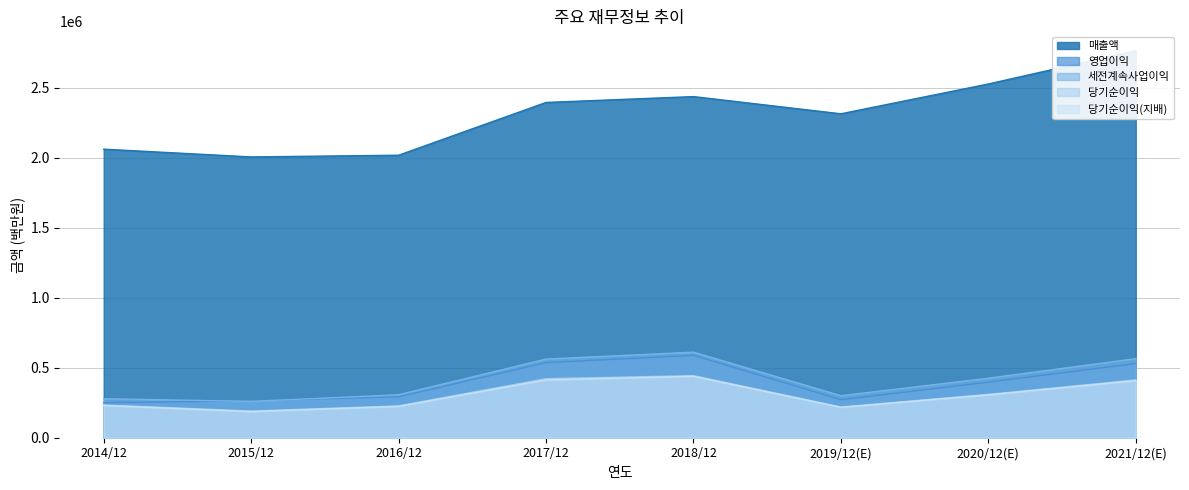

What is the difference between the second highest and minimum values in the 매출액 series?

521203